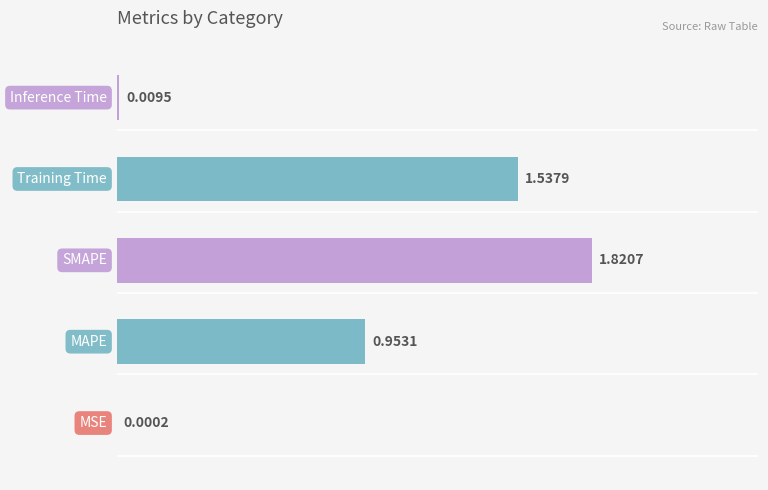

What is the sum of all values?

4.3